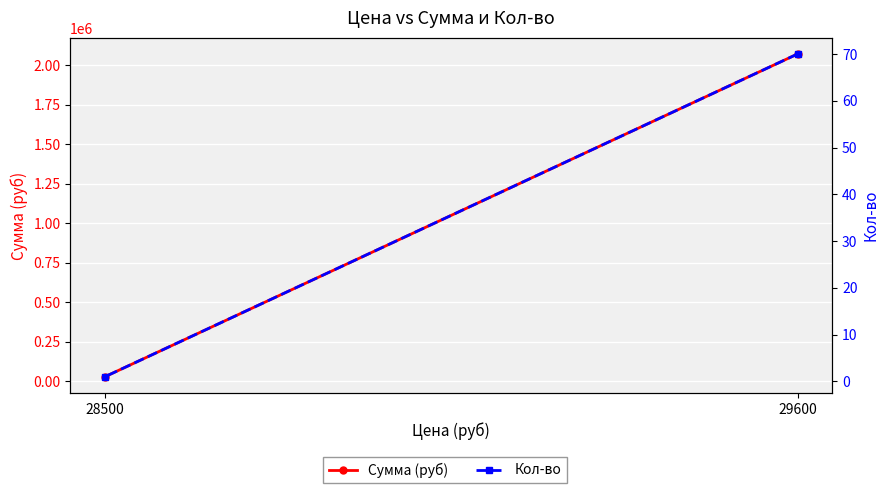

What is the sum of the Кол-во values at 28500 and 29600?

71